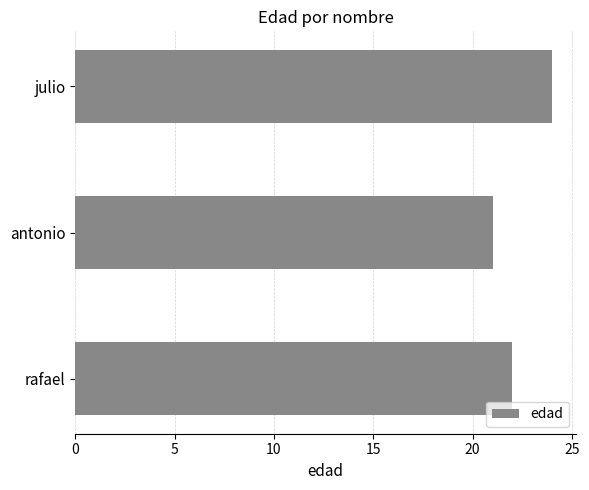

Count the number of data series in this chart.

1